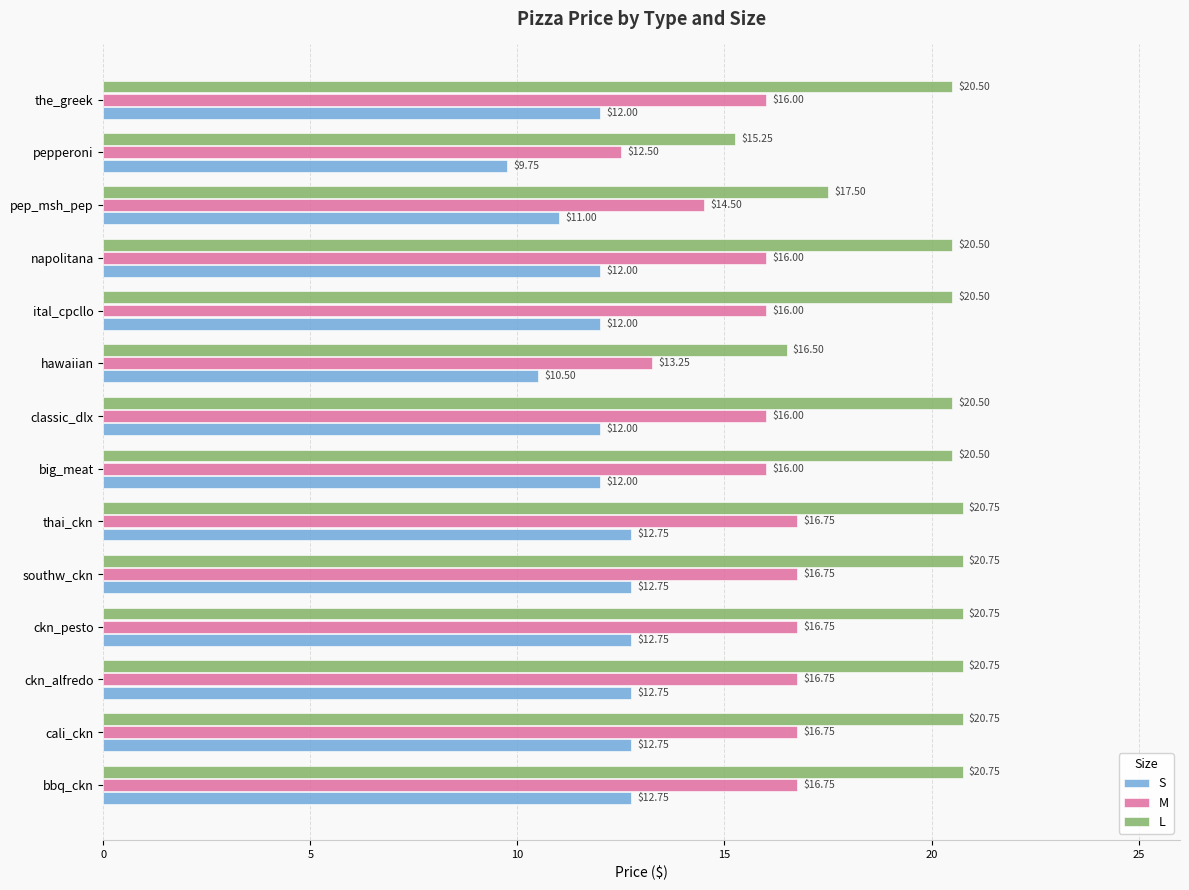

What is the average value of the S series?

12.0